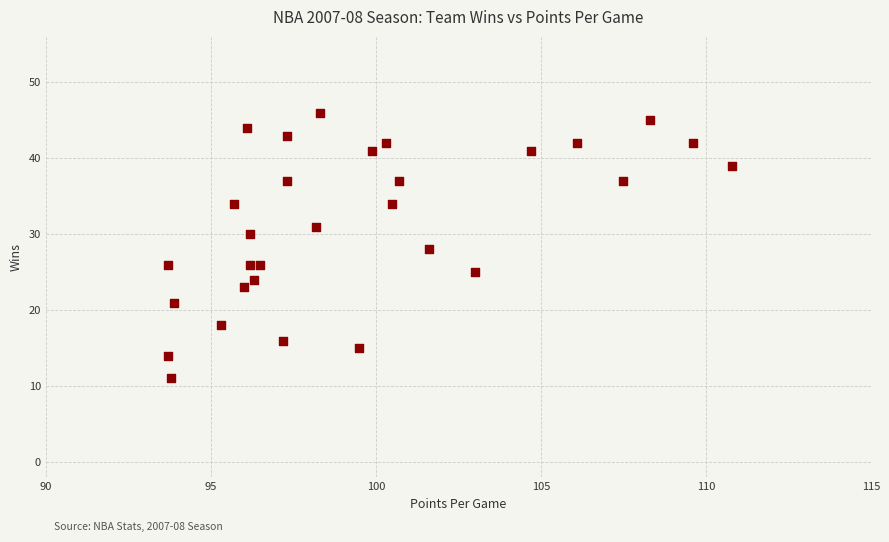

What is the range of Y values (max minus min)?

35